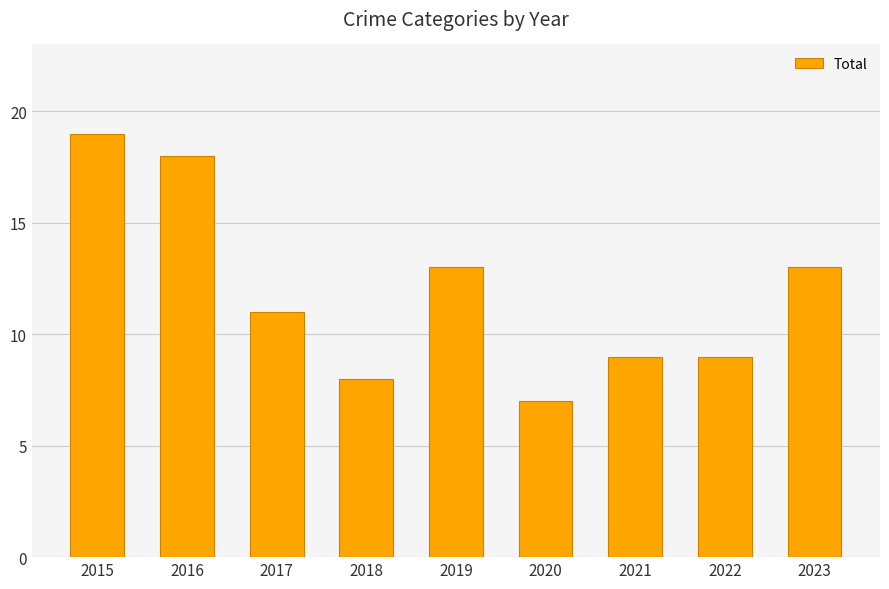

What is the change in value from 2017 to 2023?

+2